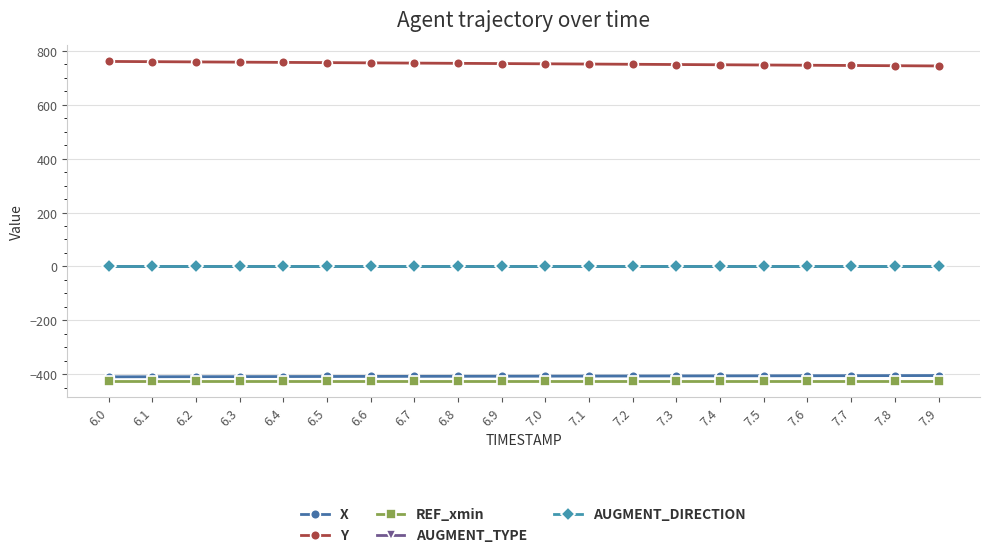

Which series has the largest total across all categories?

Y